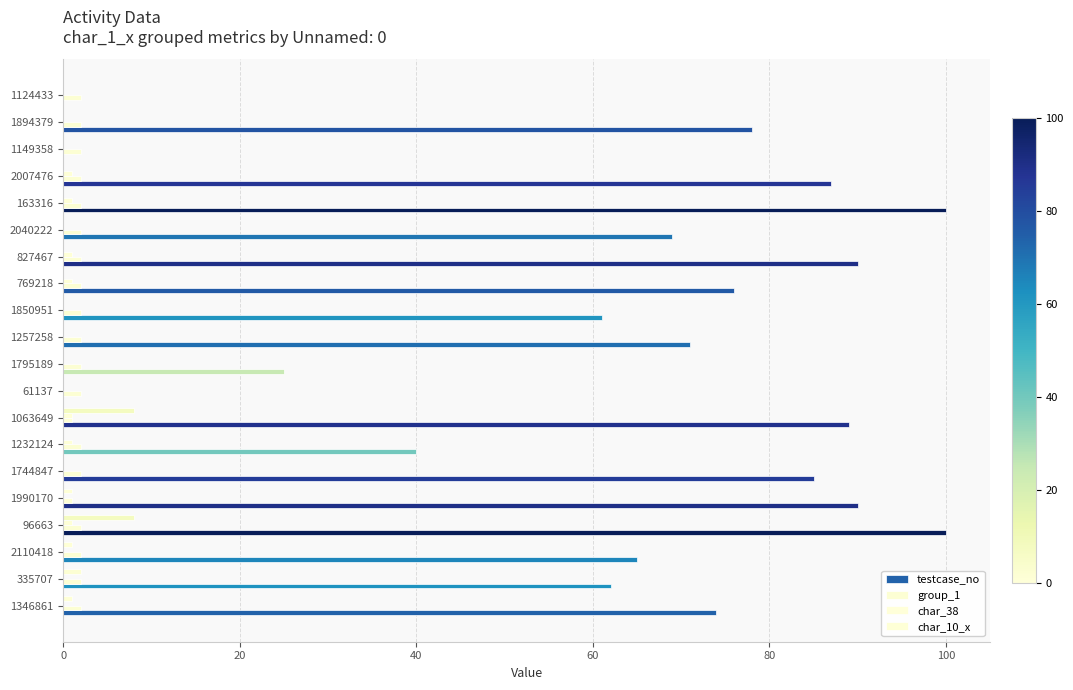

How many distinct data groups are displayed?

4